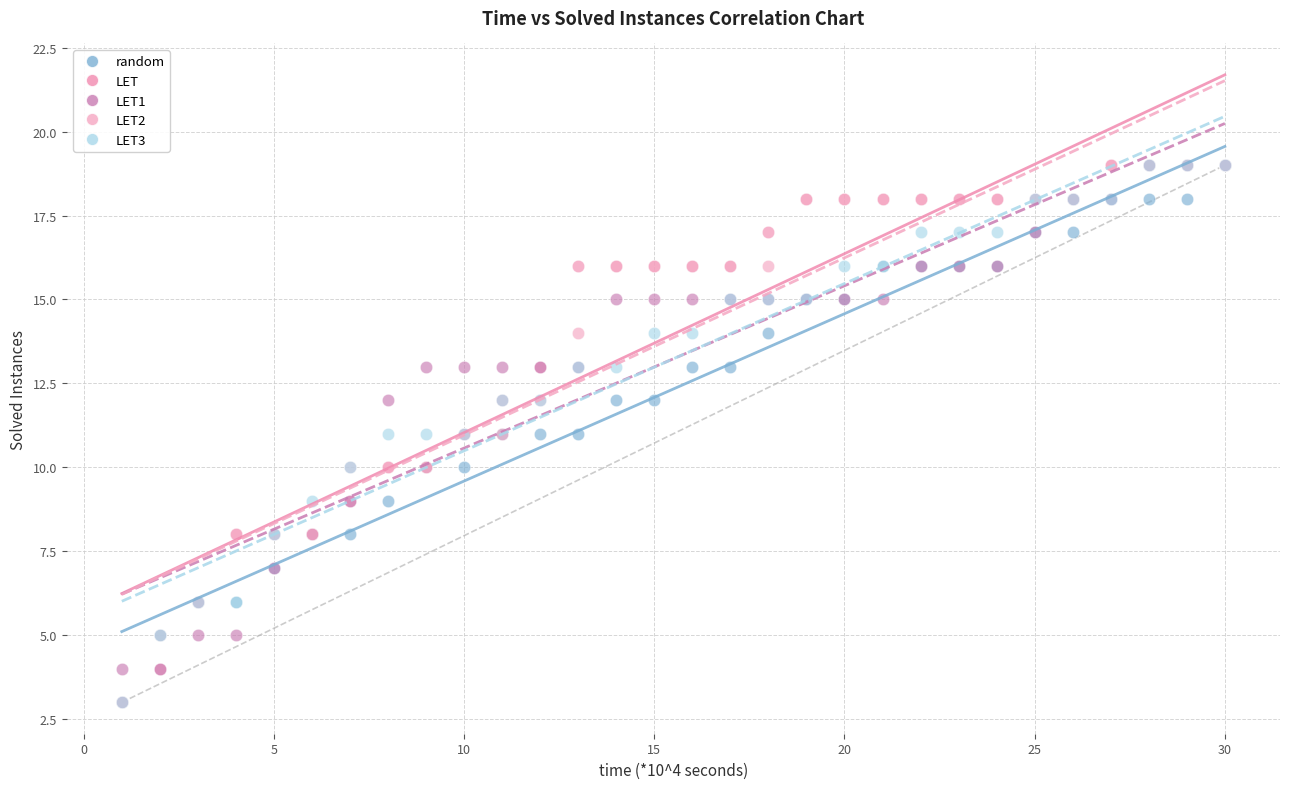

What are all the series names shown in the legend?

random, LET, LET1, LET2, LET3